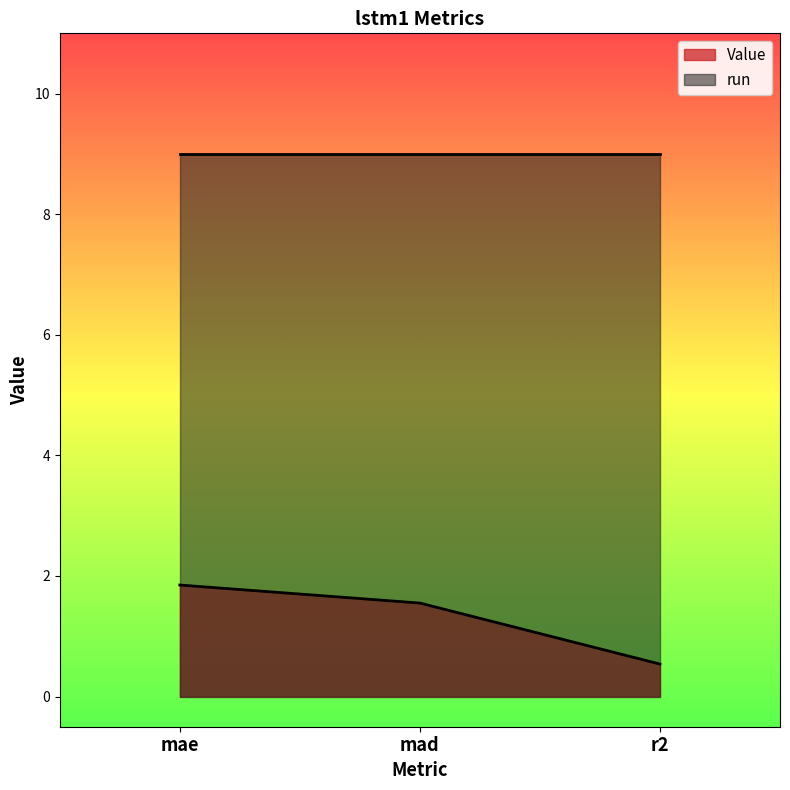

What is the difference between the second highest and minimum values?

1.0